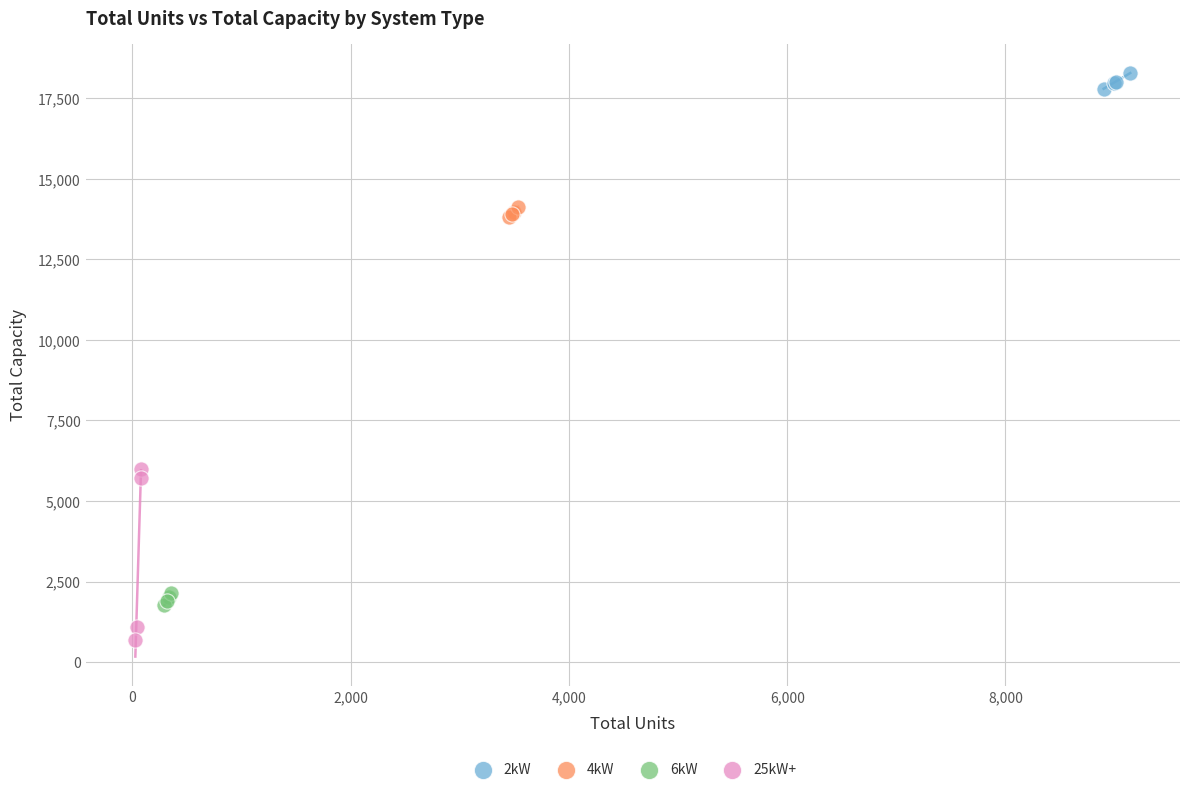

Which series reaches the maximum Y coordinate?

2kW